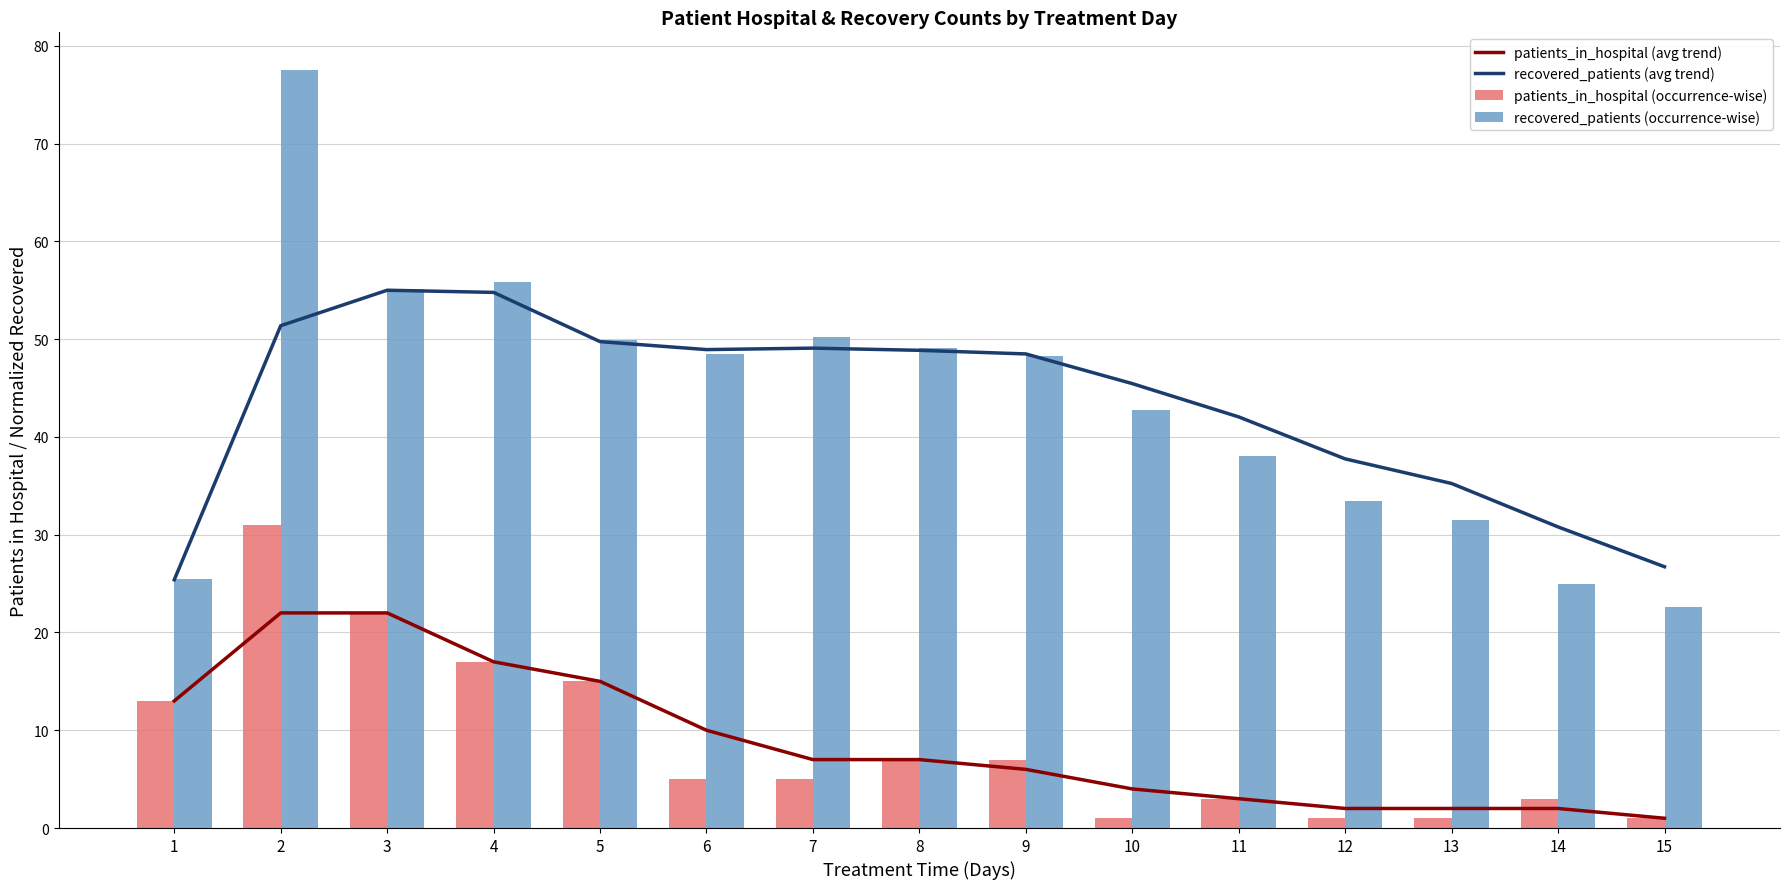

What is the value of the patients_in_hospital (occurrence-wise) bar at the 8th from the left?

7.0